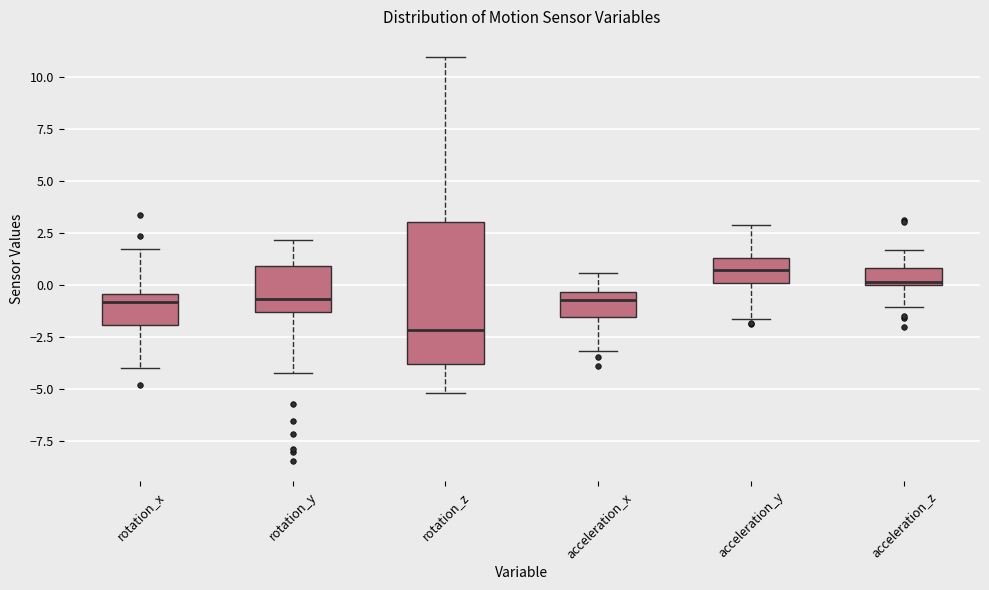

Reading left to right, read every box against the y-axis: the position of its median line, the range the box covers, and the ends of its whiskers. The values are not printed on the chart, so give them approximately, as read against the axis.

rotation_x: median -1.0, box -2.0 to -0.5, whiskers -4.0 to 1.5
rotation_y: median -0.5, box -1.5 to 1.0, whiskers -4.0 to 2.0
rotation_z: median -2.0, box -4.0 to 3.0, whiskers -5.0 to 11.0
acceleration_x: median -0.5 (just below the box's upper edge), box -1.5 to -0.5, whiskers -3.0 to 0.5
acceleration_y: median 0.5, box 0.0 to 1.5, whiskers -1.5 to 3.0
acceleration_z: median 0.0 (just above the box's lower edge), box 0.0 to 1.0, whiskers -1.0 to 1.5